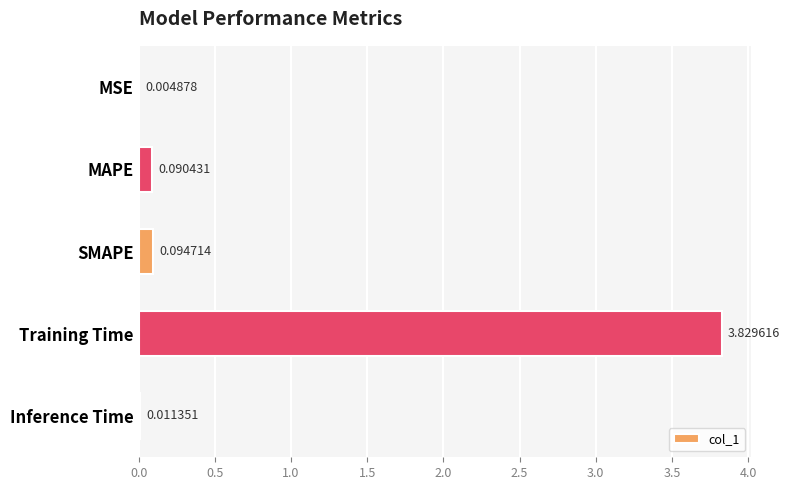

Which category has the highest value across all series?

Training Time